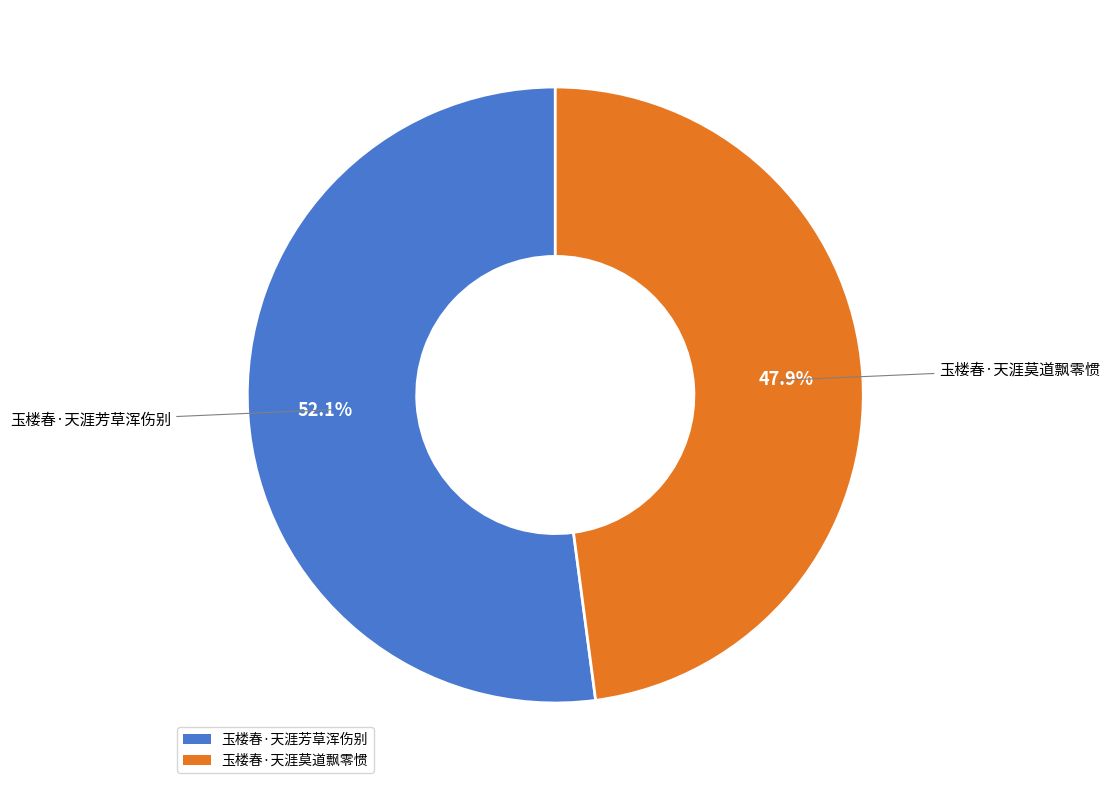

Count the number of slices in the pie.

2